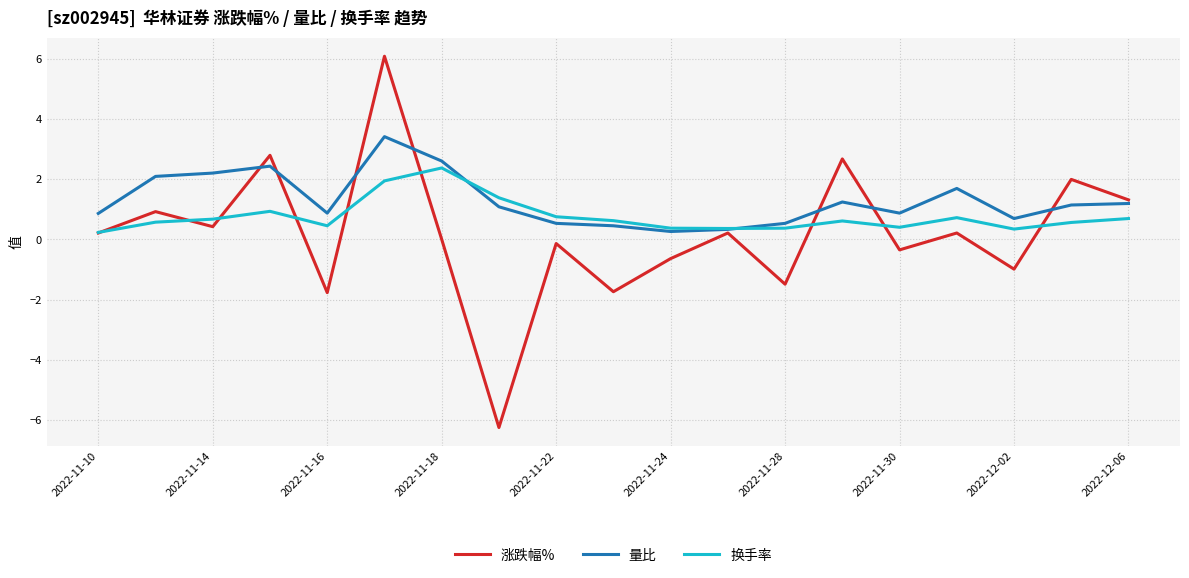

What is the highest value of the 换手率 series?

2.4